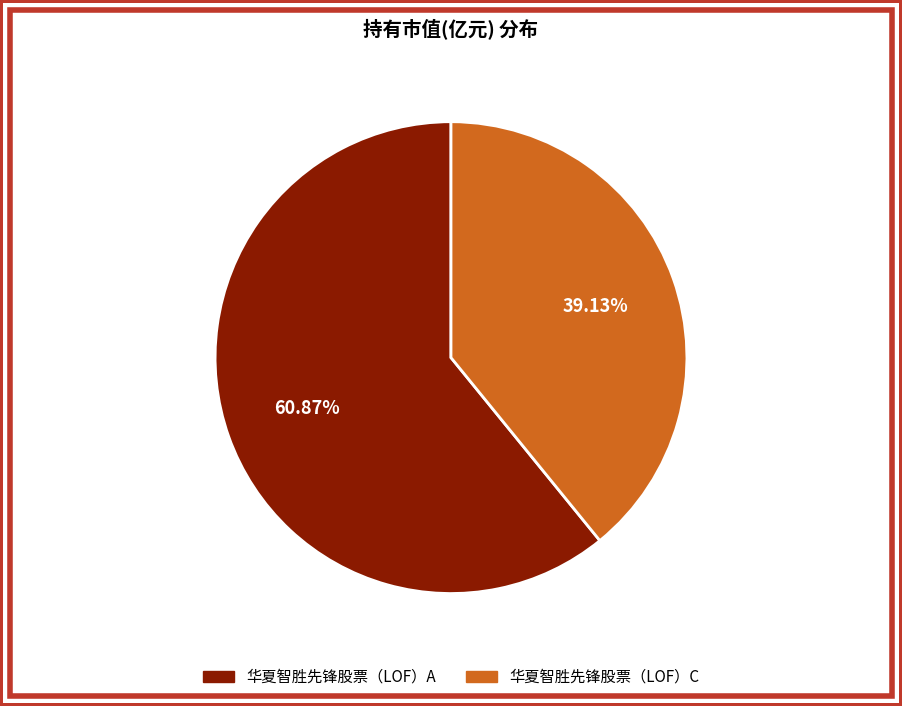

What percentage is the 华夏智胜先锋股票（LOF）C slice, to the nearest percent?

39%